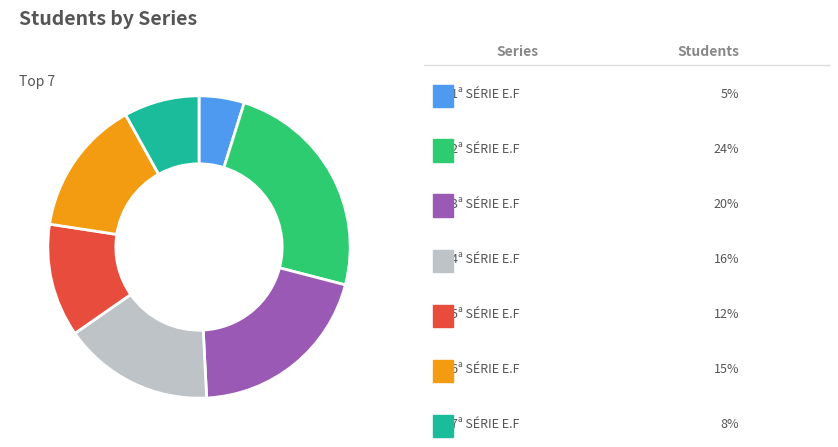

Is there a majority slice in this chart?

No